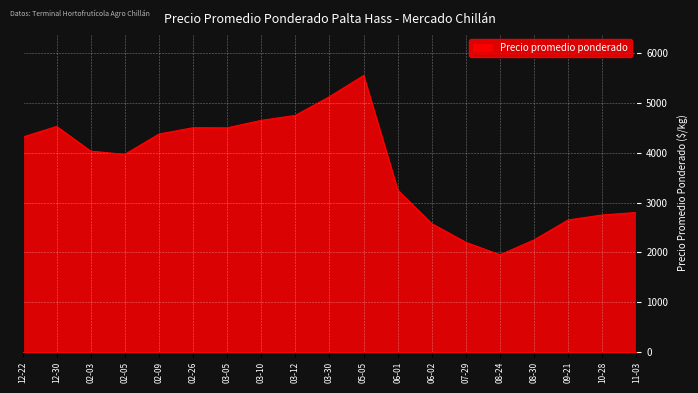

Is it true that the value at 07-29 is 2200?

True